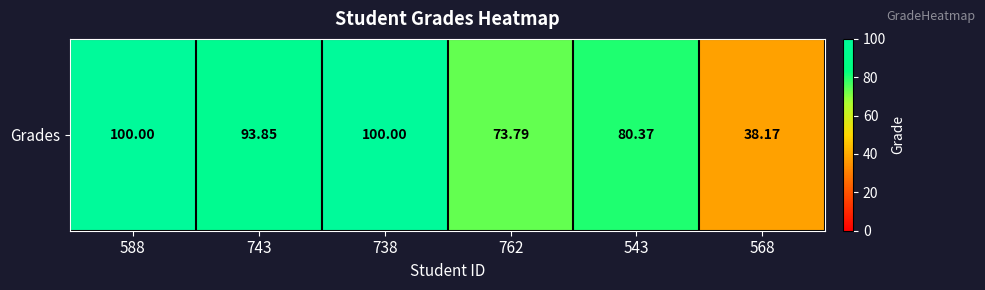

Count the number of data series in this chart.

1